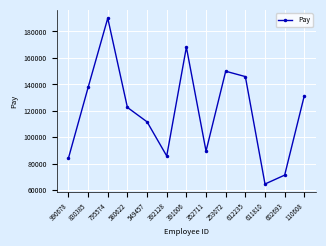

What is the difference between the values at 352711 and 580622?

32977